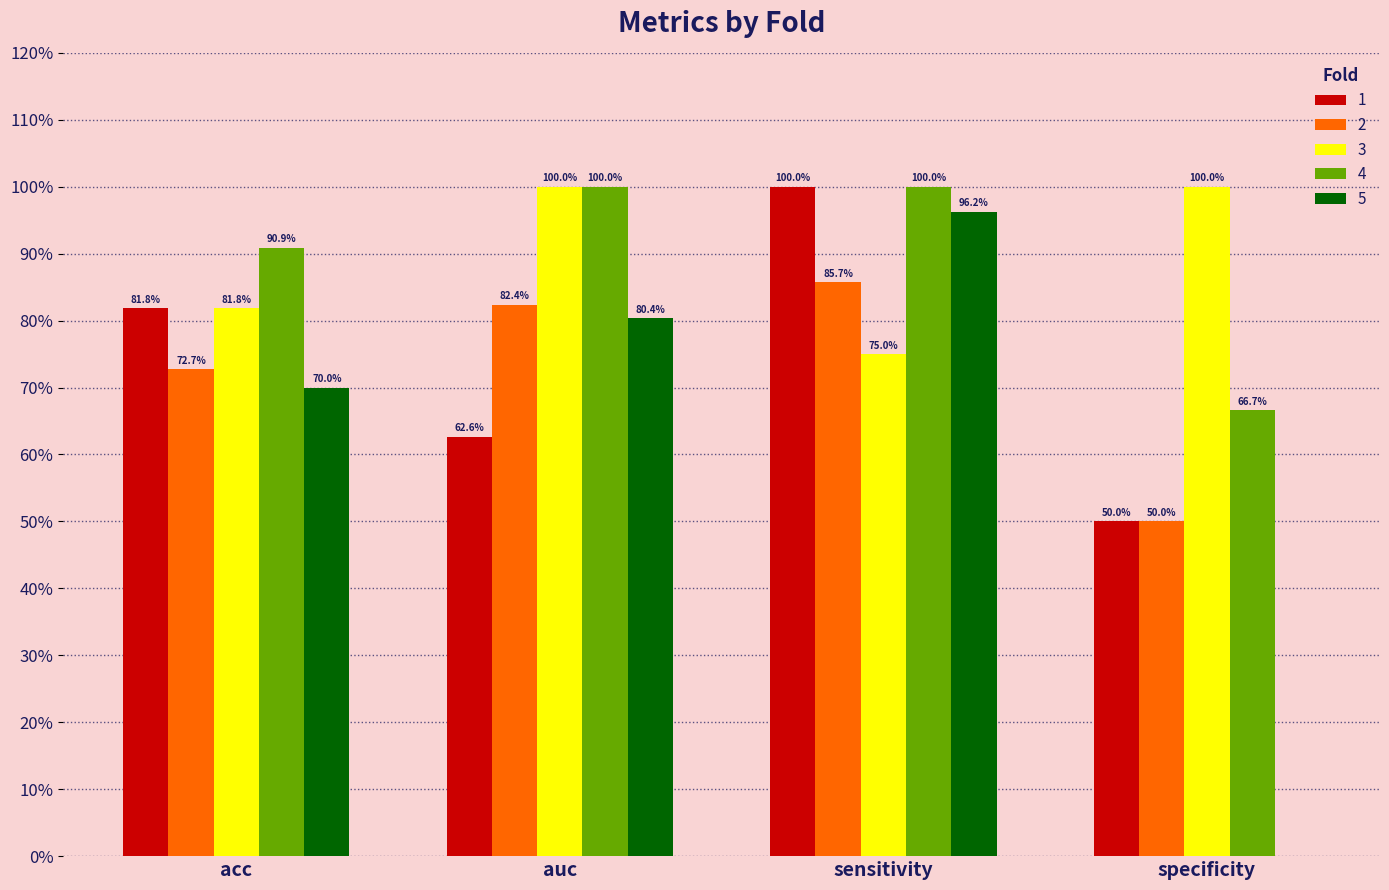

Between acc and specificity, which series saw the biggest shift?

5